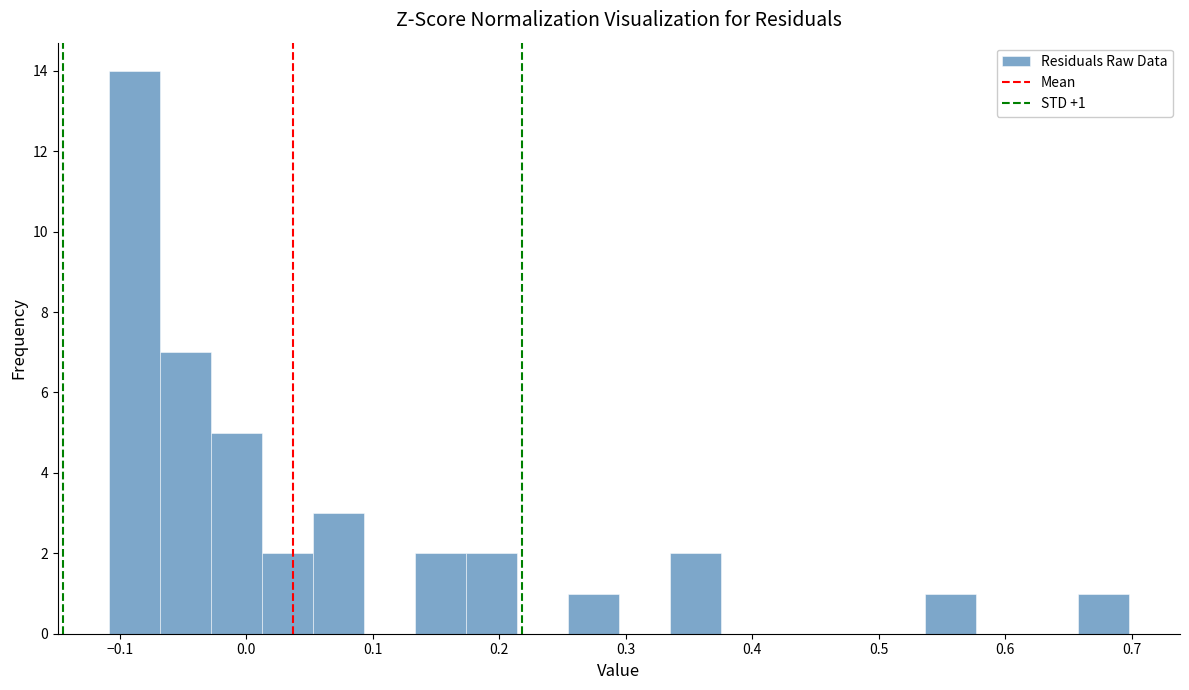

Over which range of the x-axis is the bar tallest?

-0.11 to -0.07